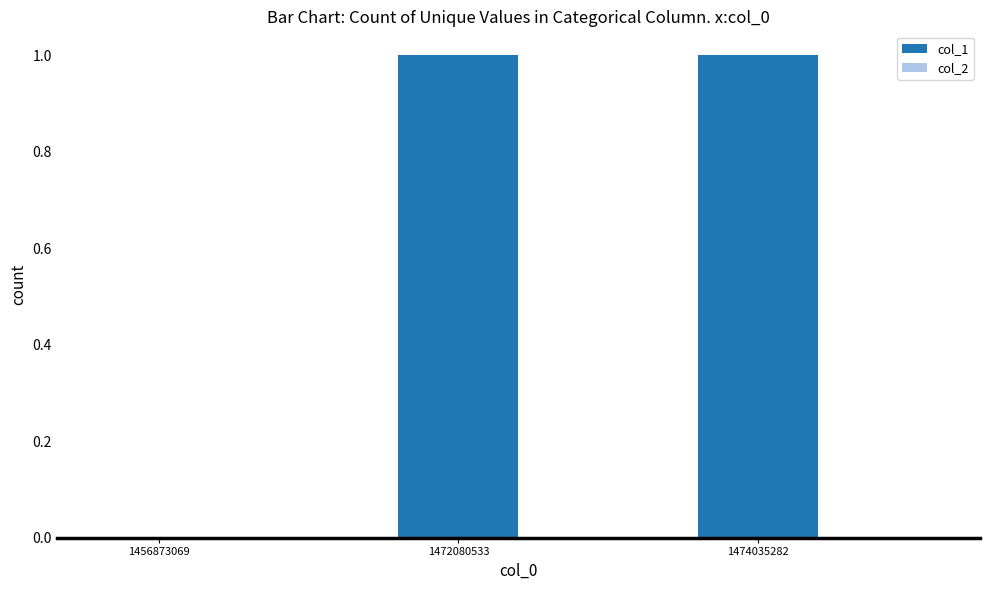

The value at 1456873069 is 0. True or false?

True